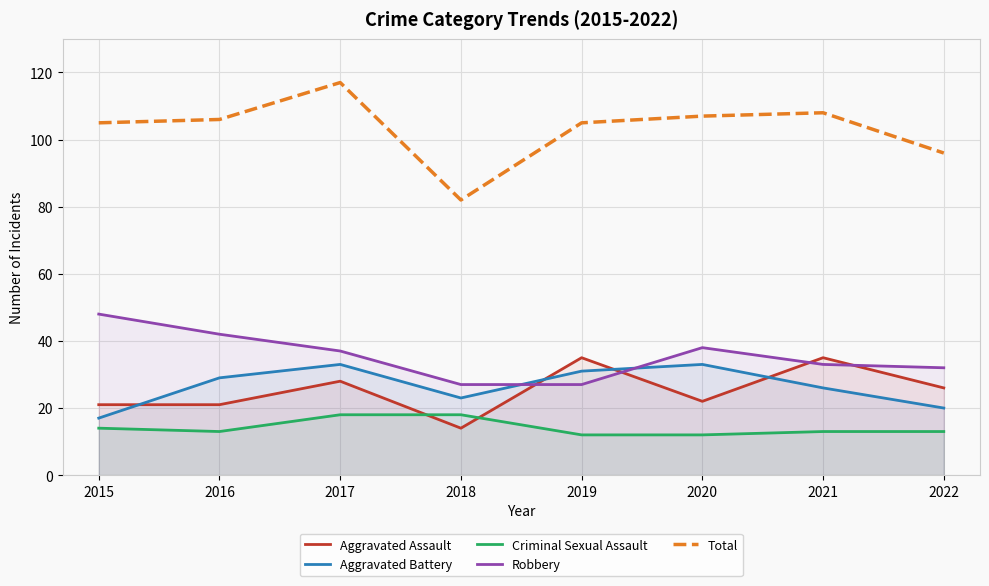

Rank the categories by Aggravated Battery value from highest to lowest.

2017, 2020, 2019, 2016, 2021, 2018, 2022, 2015